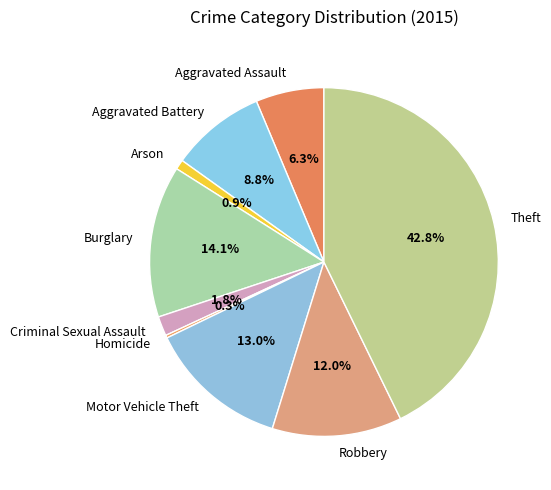

What is the ratio of the value at Motor Vehicle Theft to the value at Robbery?

1.1